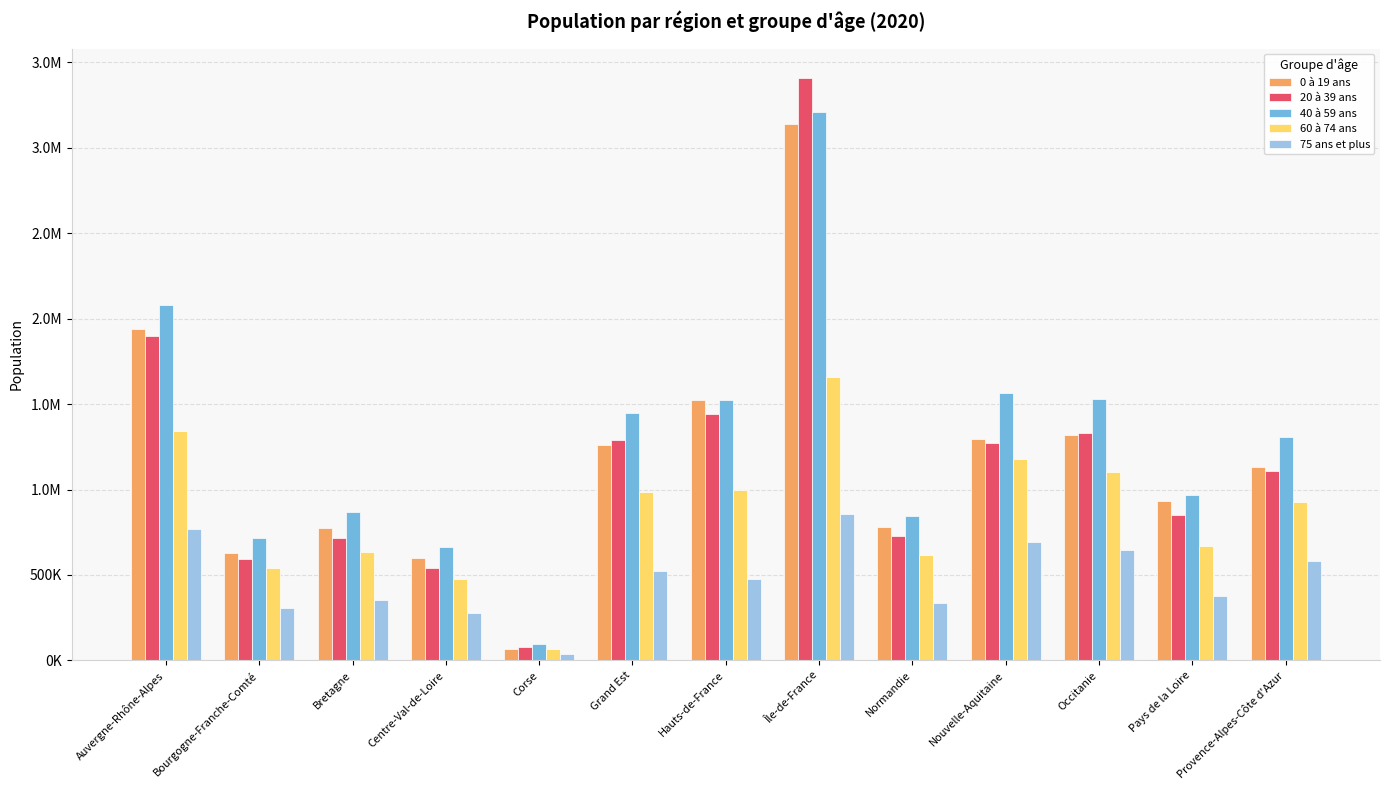

At how many categories does at least one series exceed 1372767?

6